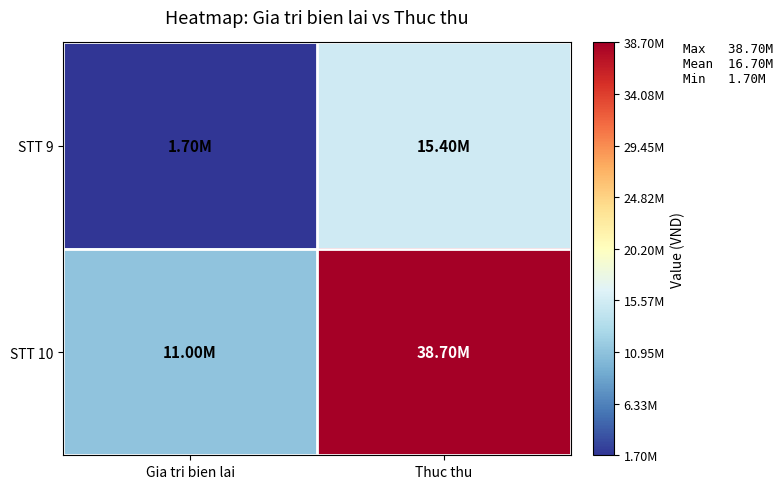

Reading left to right, what are all the values shown in this chart?

STT 9: Gia tri bien lai=1700000	Thuc thu=15400000
STT 10: Gia tri bien lai=11000000	Thuc thu=38700000